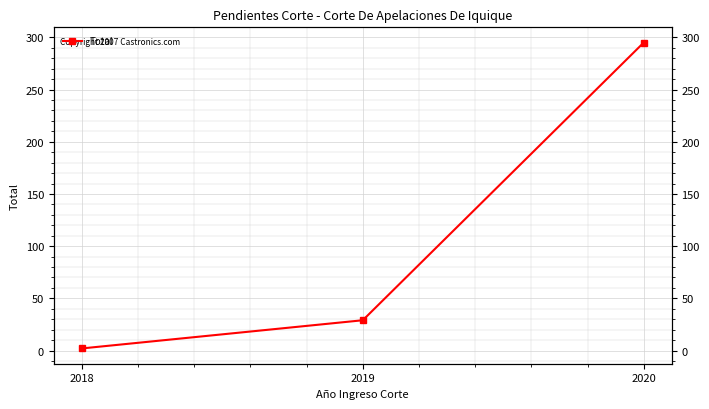

Reading left to right, what are all the values shown in this chart?

2	29	295